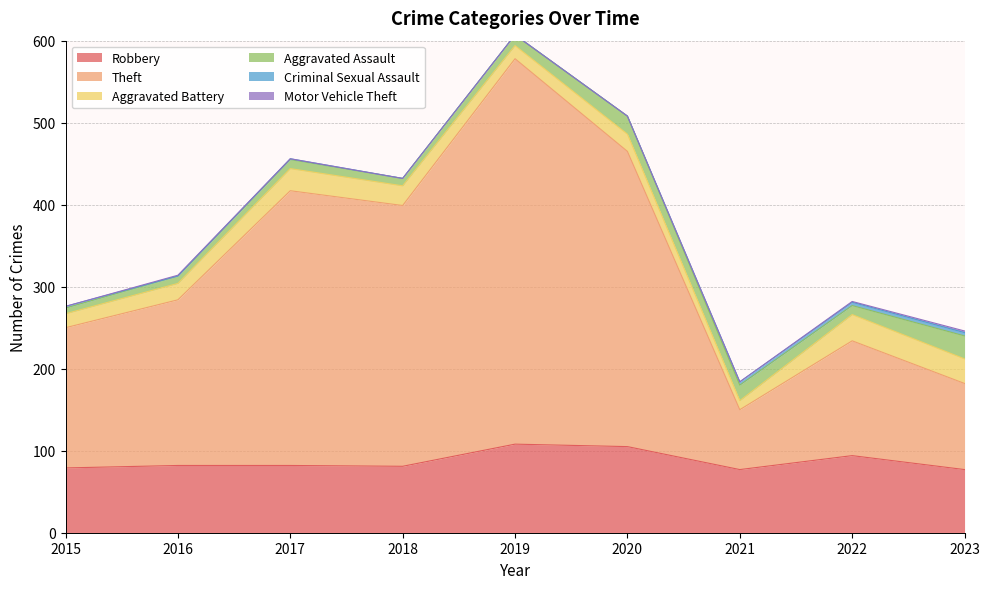

What are all the series names shown in the legend?

Robbery, Theft, Aggravated Battery, Aggravated Assault, Criminal Sexual Assault, Motor Vehicle Theft